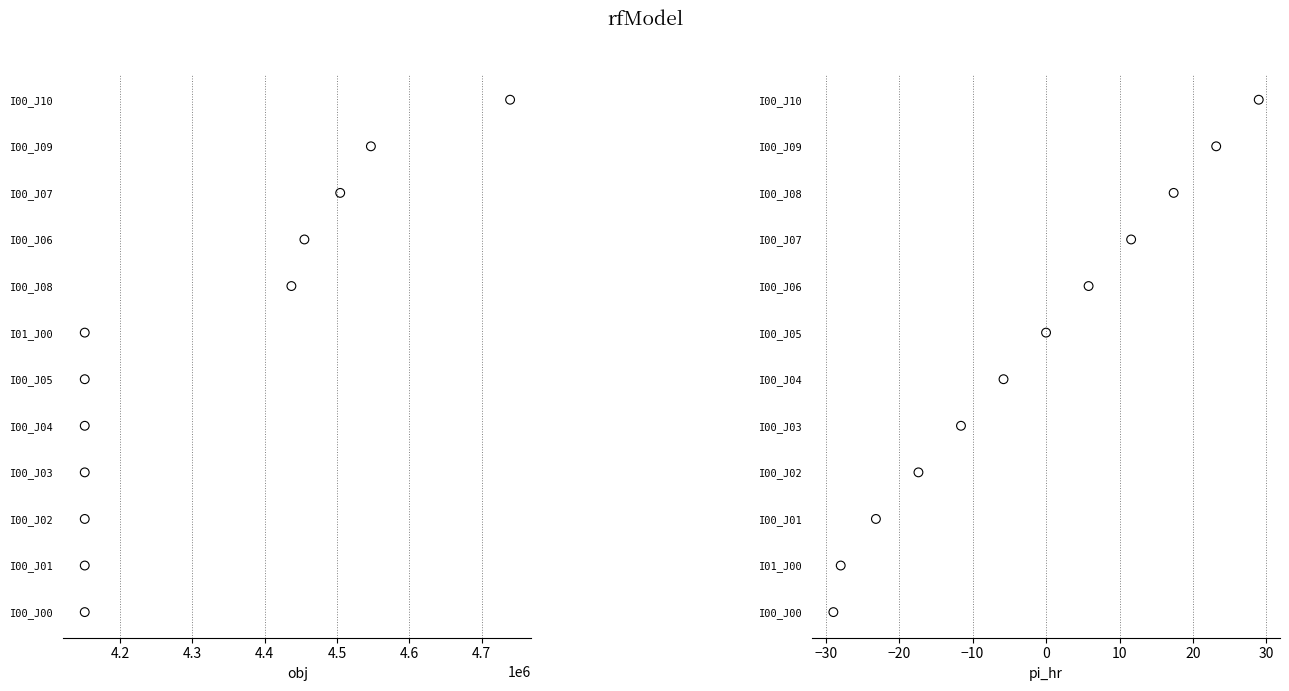

Which series has the largest total across all categories?

obj